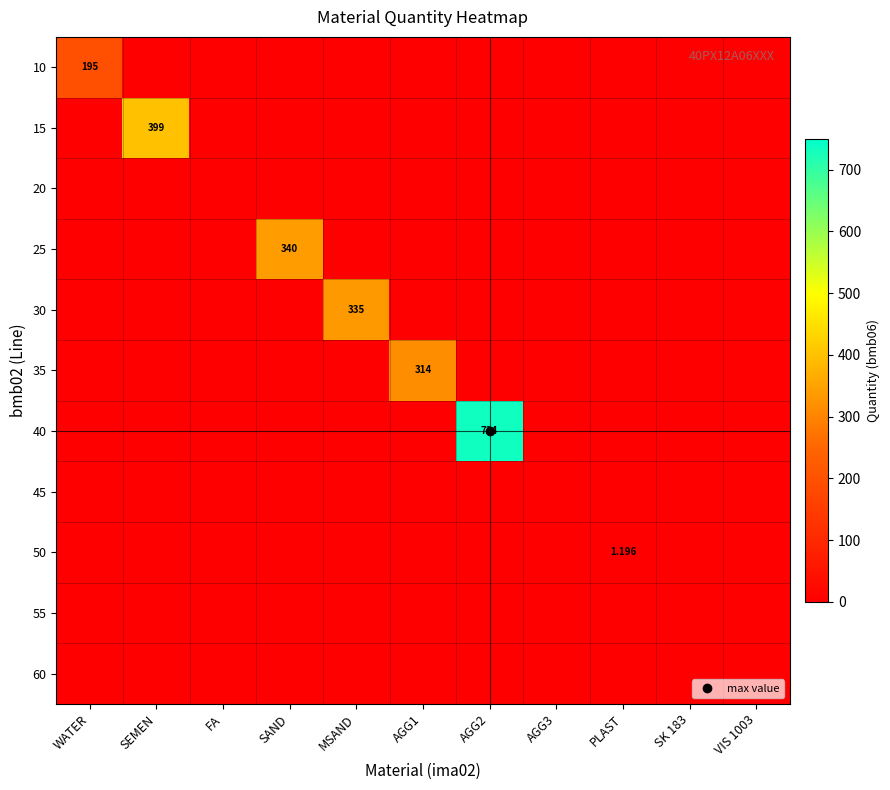

At which category is the sum across all series the highest?

AGG2